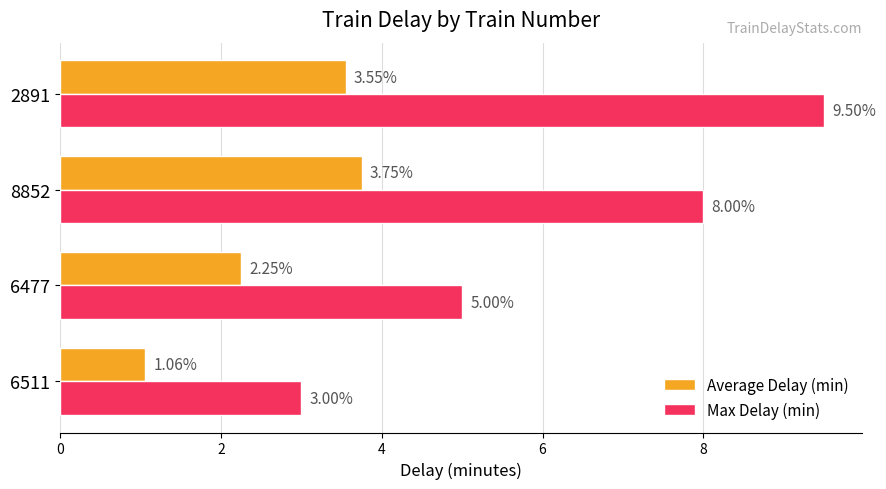

Which series has the widest spread of values?

Max Delay (min)